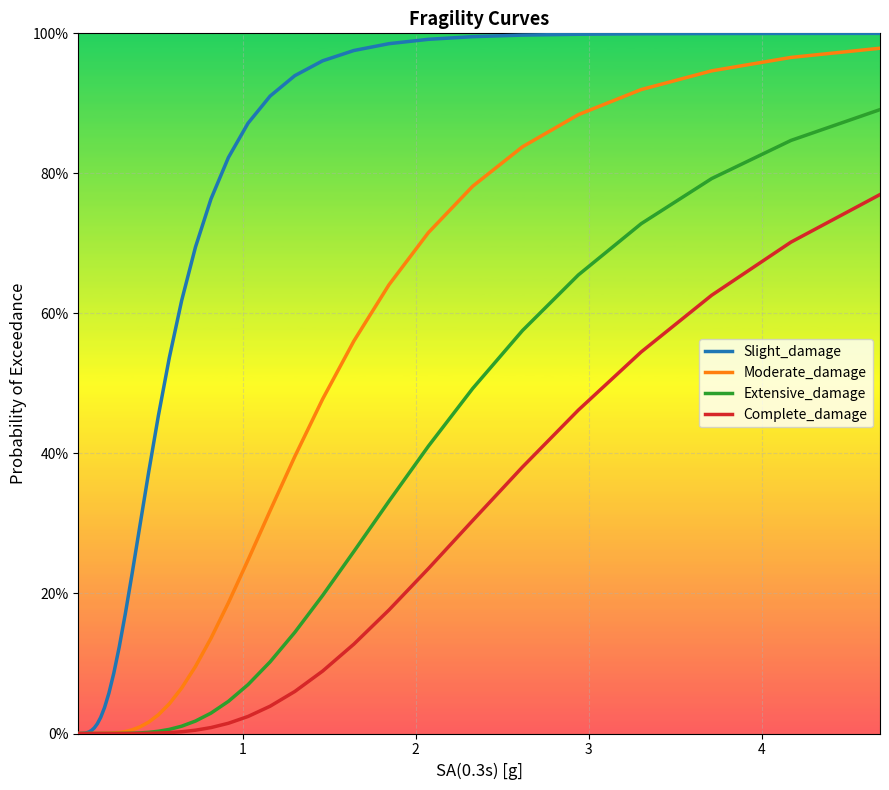

What is the difference between the maximum and minimum values in the Complete_damage series?

0.8